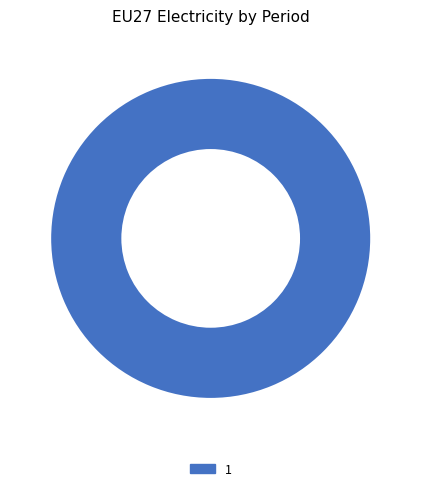

The 1 slice represents 93% of the pie. True or false?

False